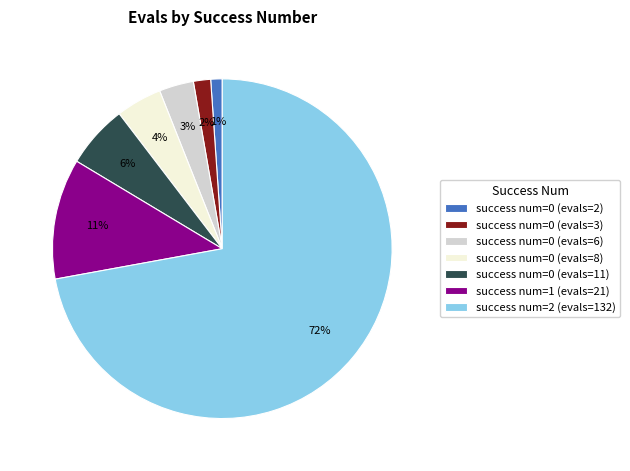

Which category has the smallest portion of the pie?

success num=0 (evals=2)